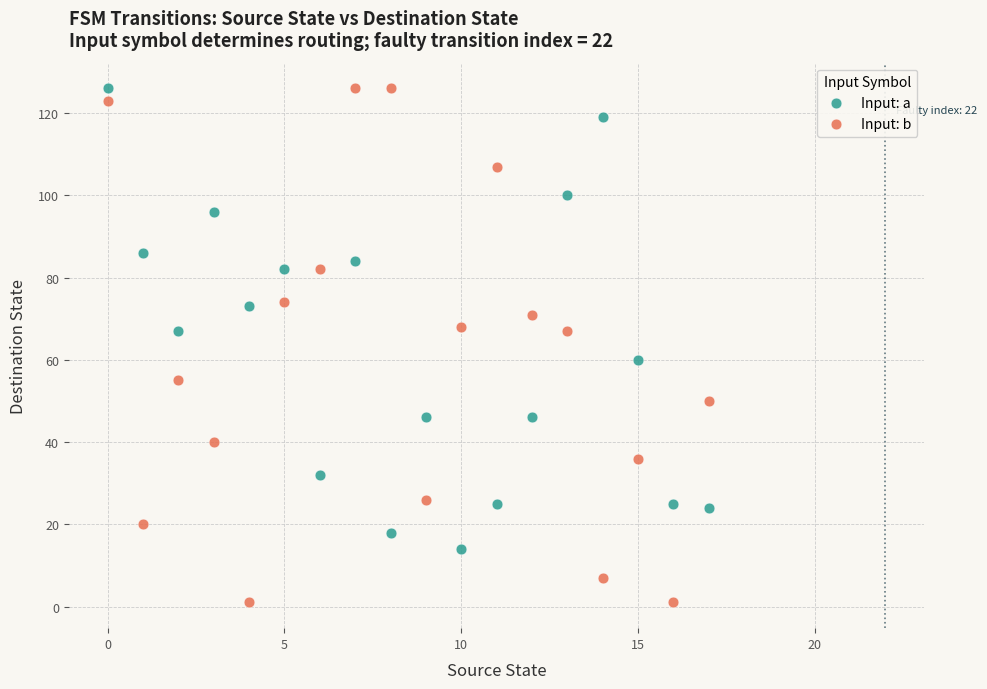

Which series has the largest Y range (max minus min)?

Input: b